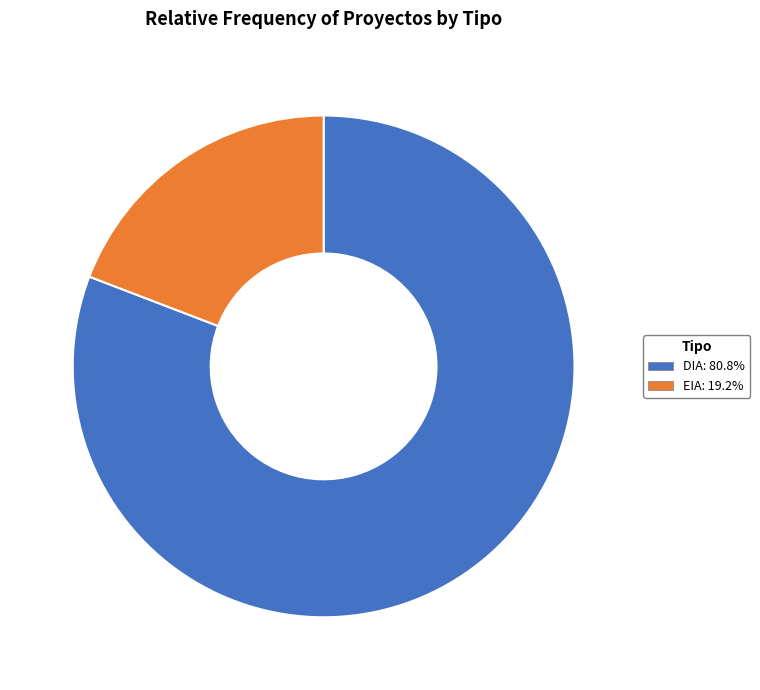

Which slice represents more than half of the pie?

DIA